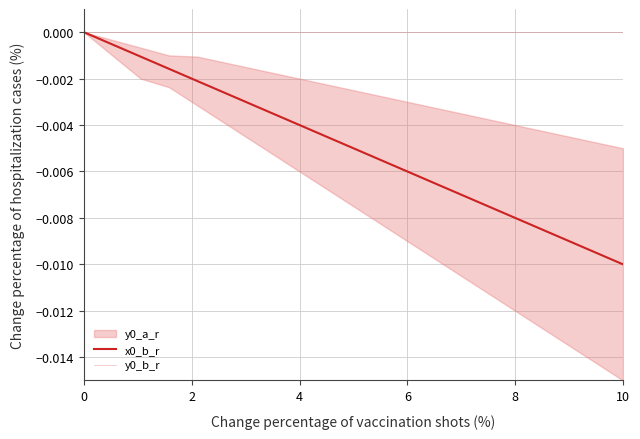

How many lines are shown in the chart?

2